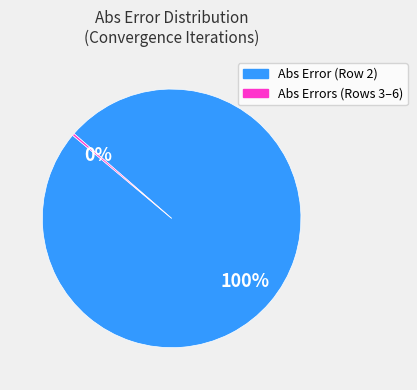

To the nearest percent, what is the average slice percentage?

50%